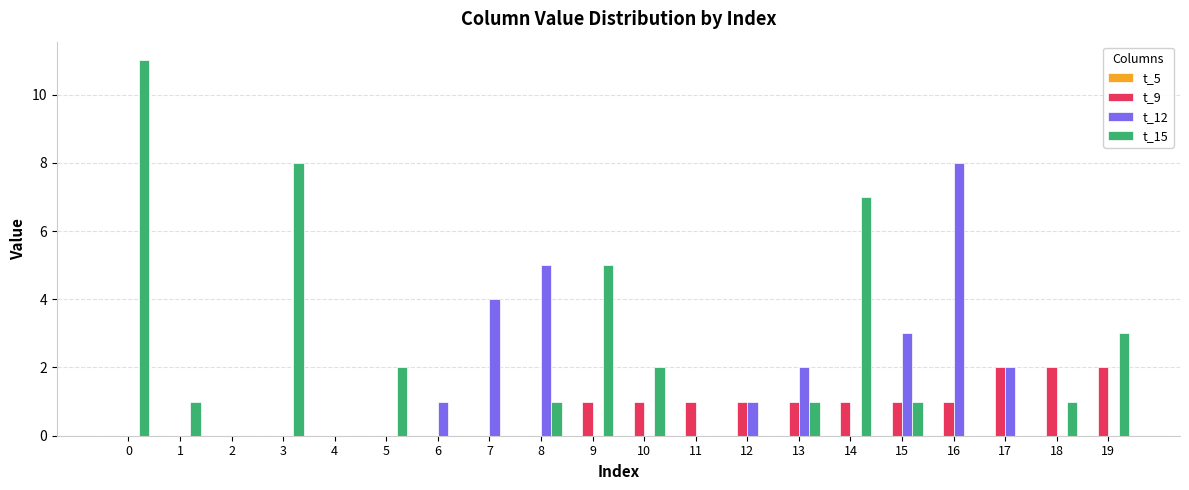

Is it true that t_9 equals 1 at 13?

True